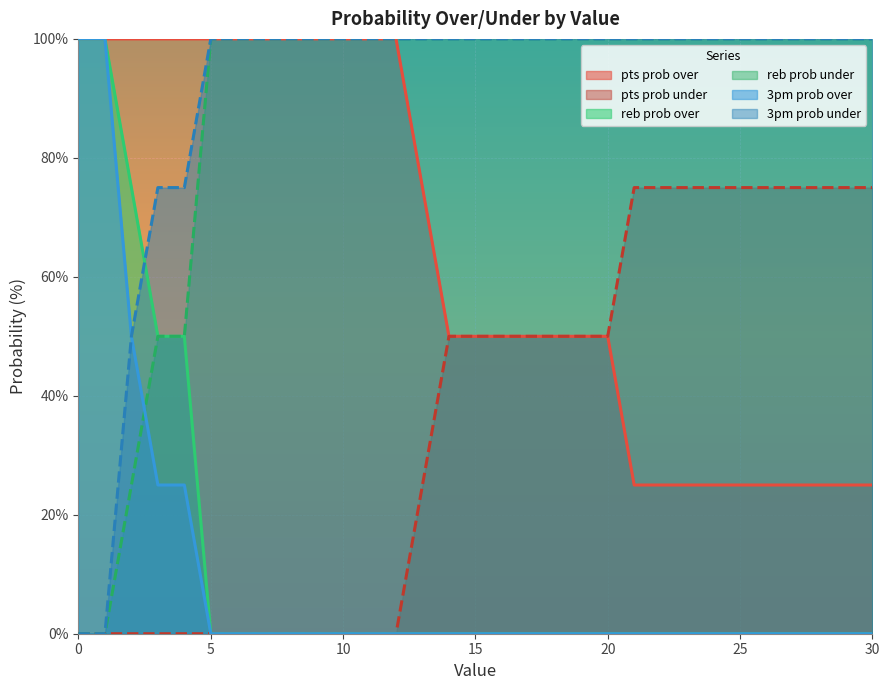

True or false: reb prob over has more than 0 points higher than both neighbors.

False